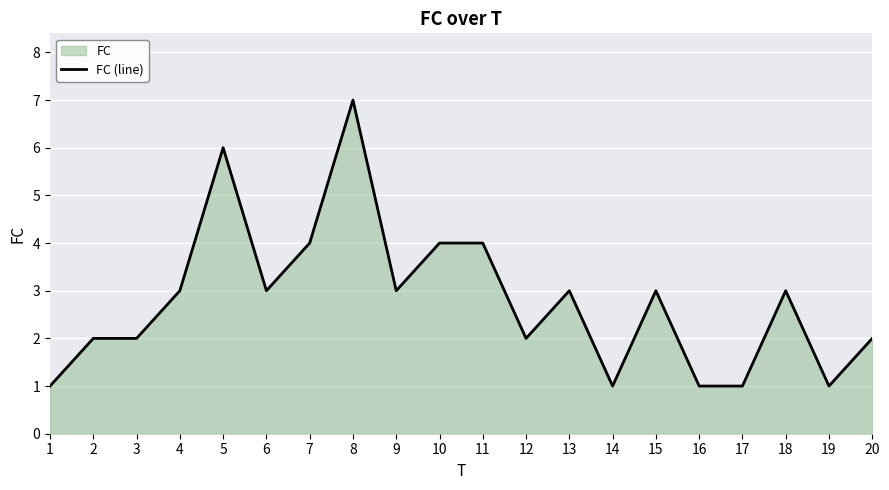

What is the smallest value displayed?

1